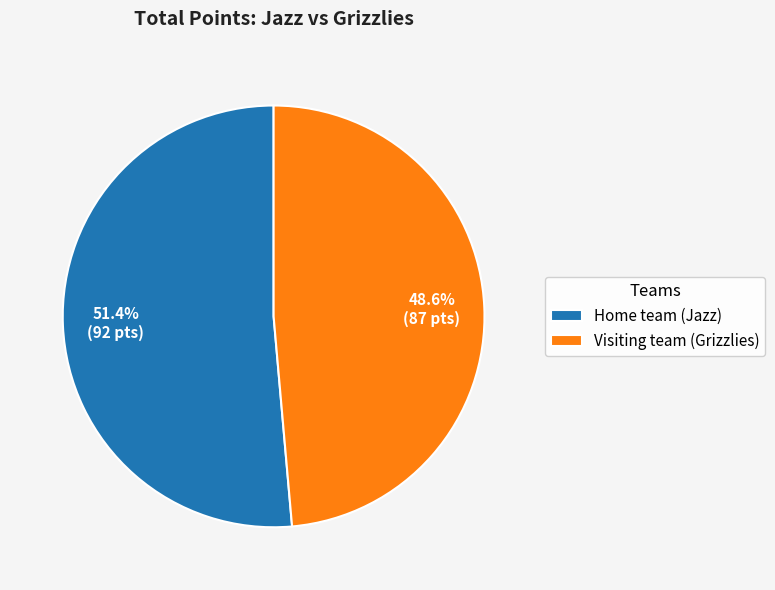

Which has a higher value, Home team (Jazz) or Visiting team (Grizzlies)?

Home team (Jazz)